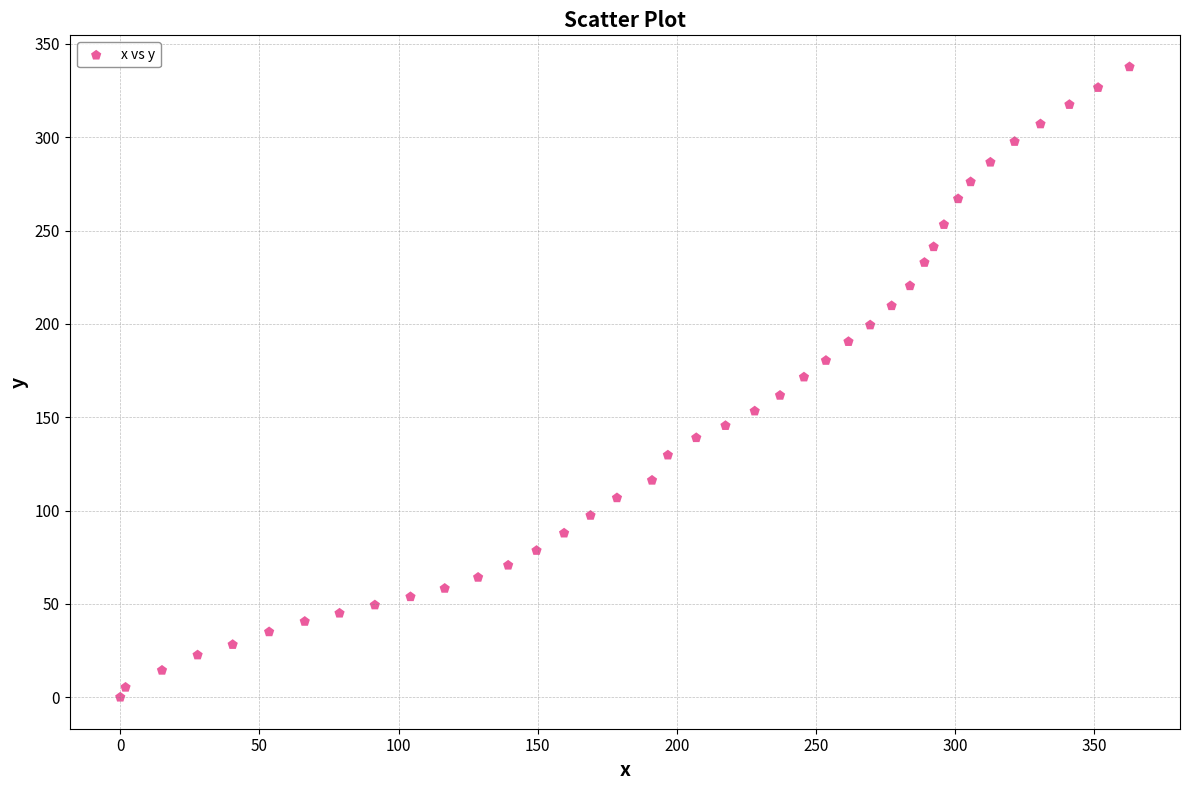

What is the range of Y values (max minus min)?

337.7